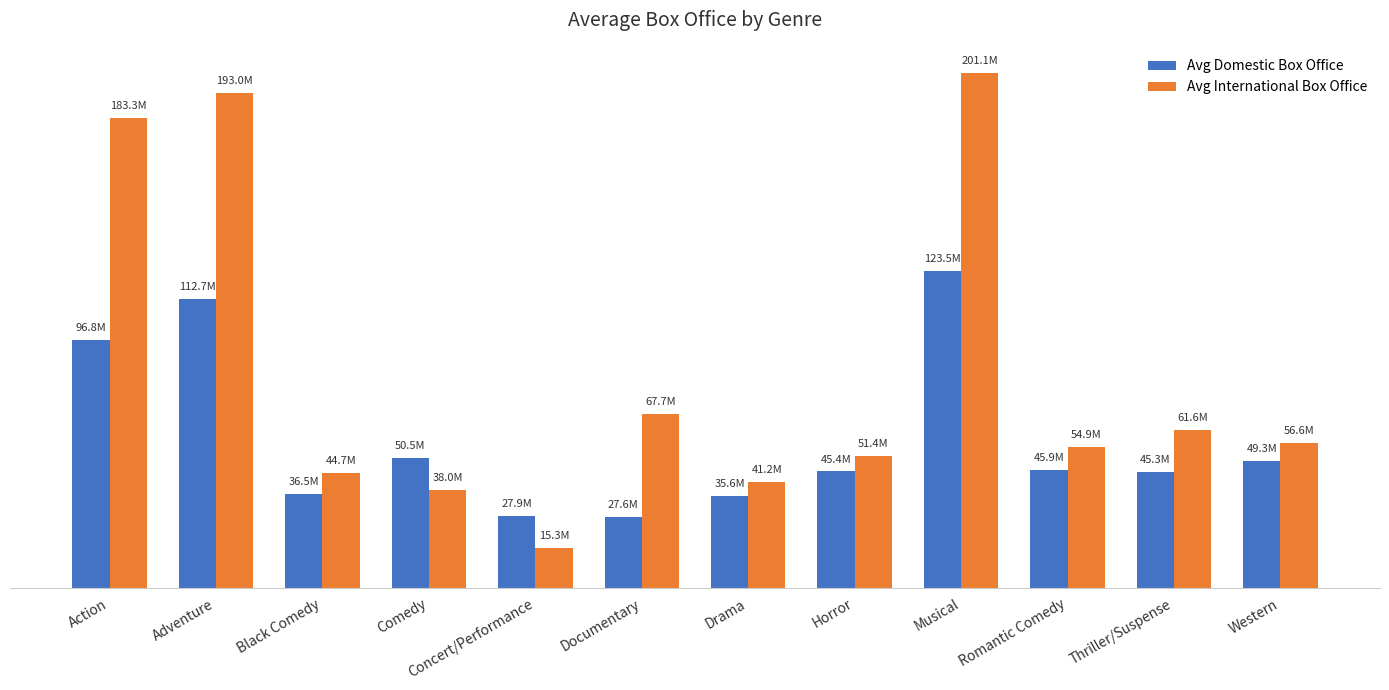

Rank the series at Black Comedy from lowest to highest value.

Avg Domestic Box Office, Avg International Box Office